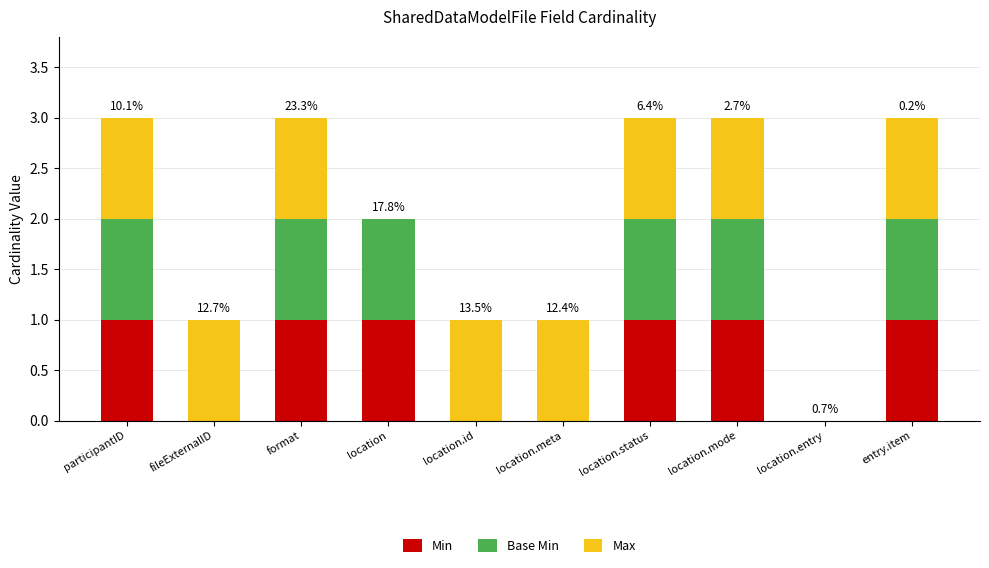

Is it true that Min equals 1 at entry.item?

True